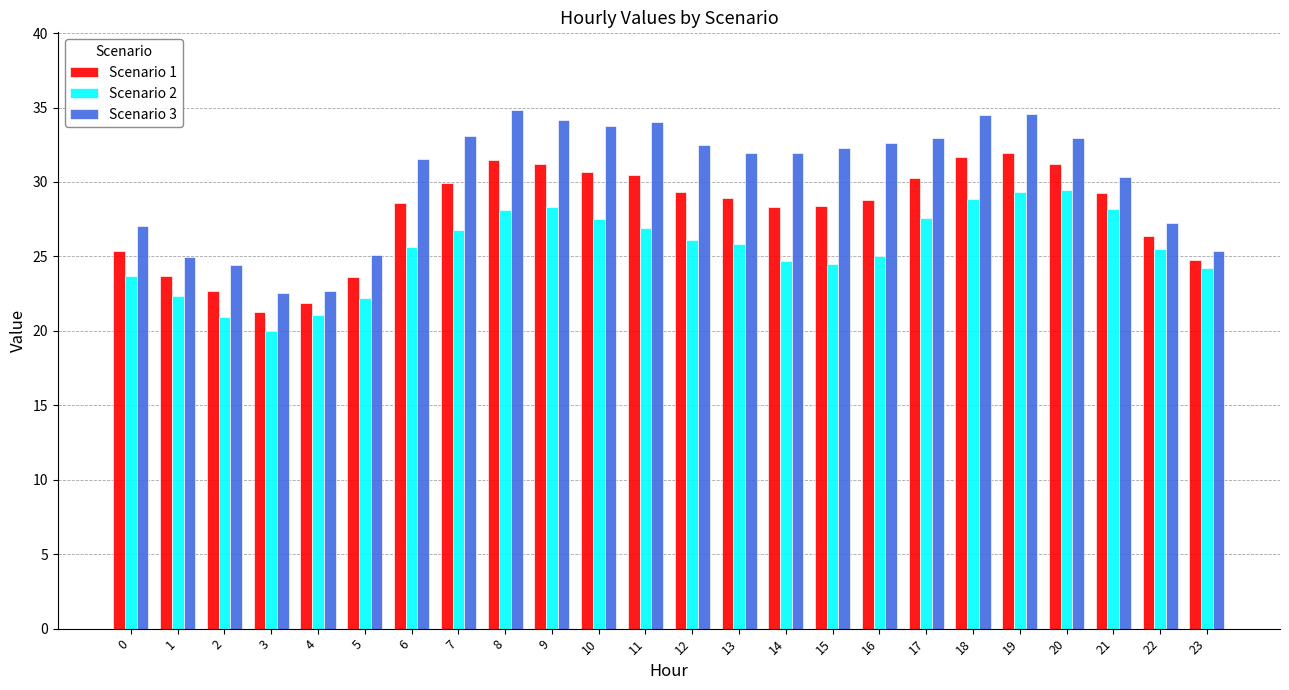

Which series has the largest total across all categories?

Scenario 3